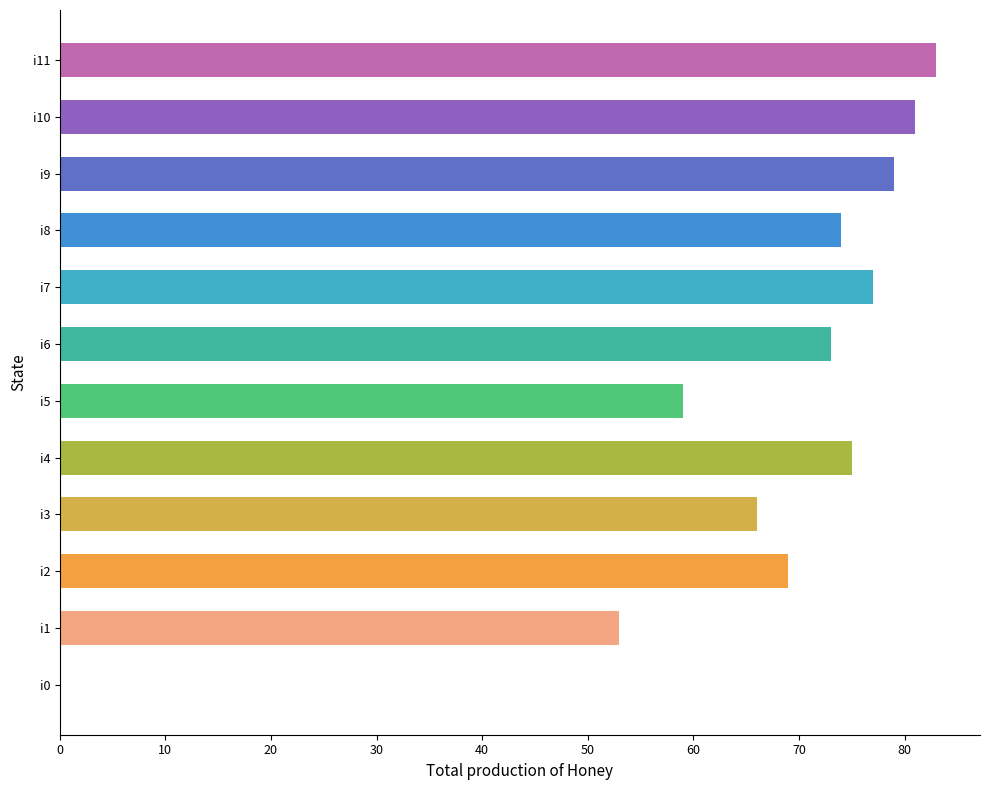

Which has a higher value, i6 or i0?

i6